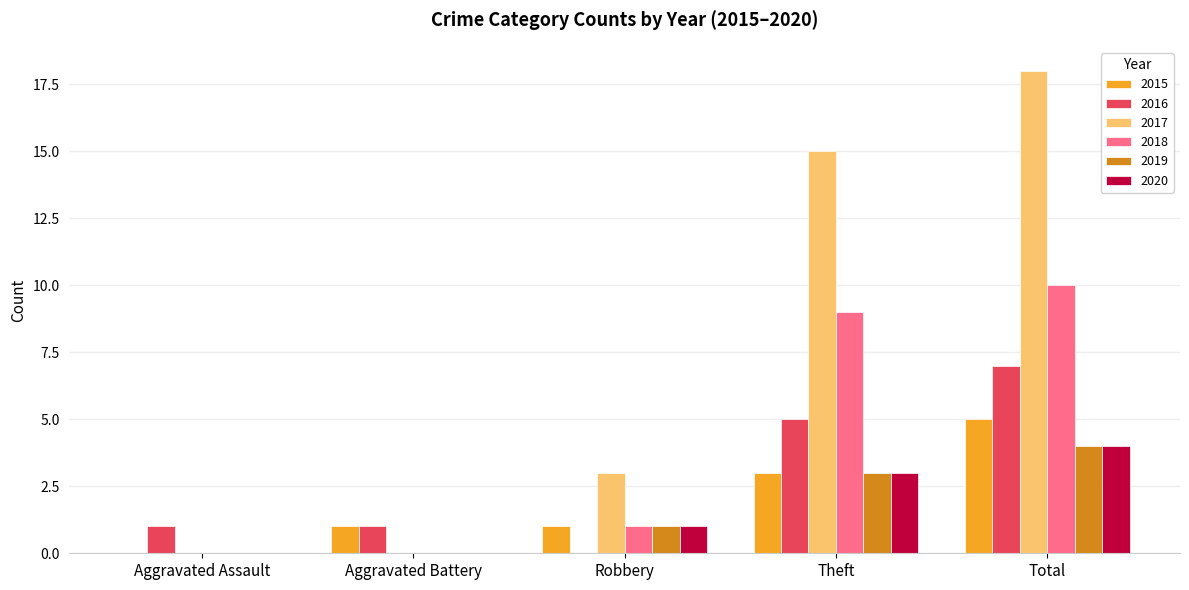

Count the number of data series in this chart.

6